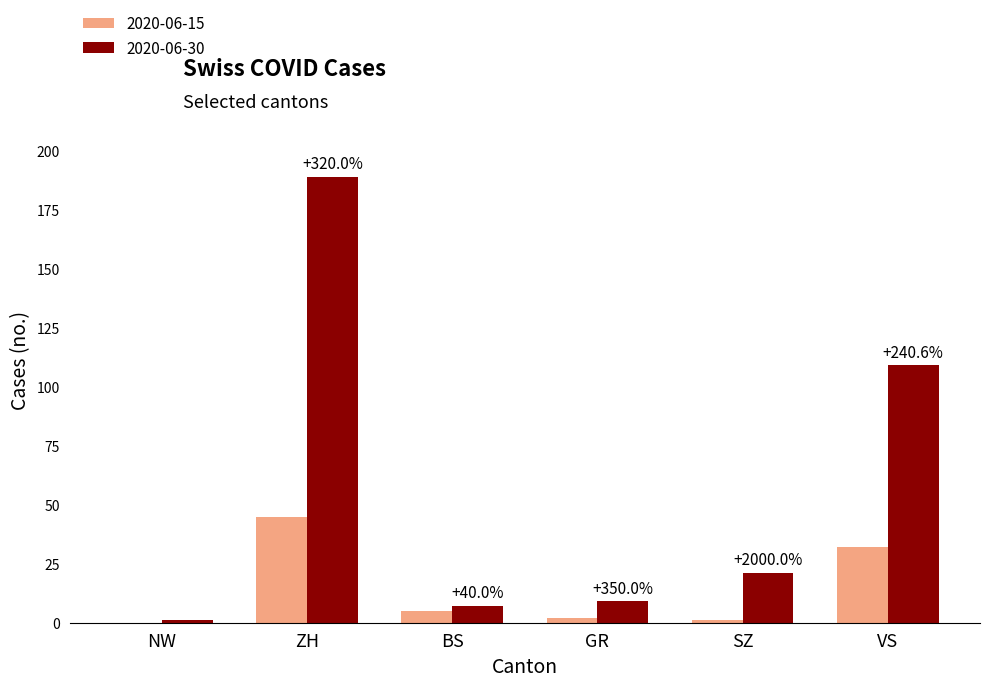

At which label is 2020-06-30 closest to 95?

VS